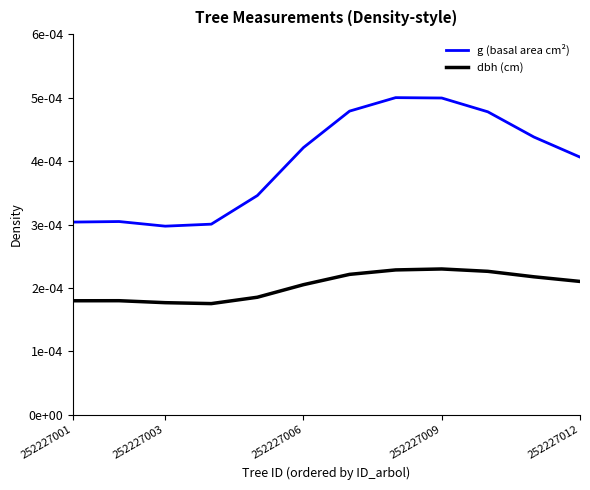

Is it true that g (basal area cm²) equals 0.0 at 9?

False